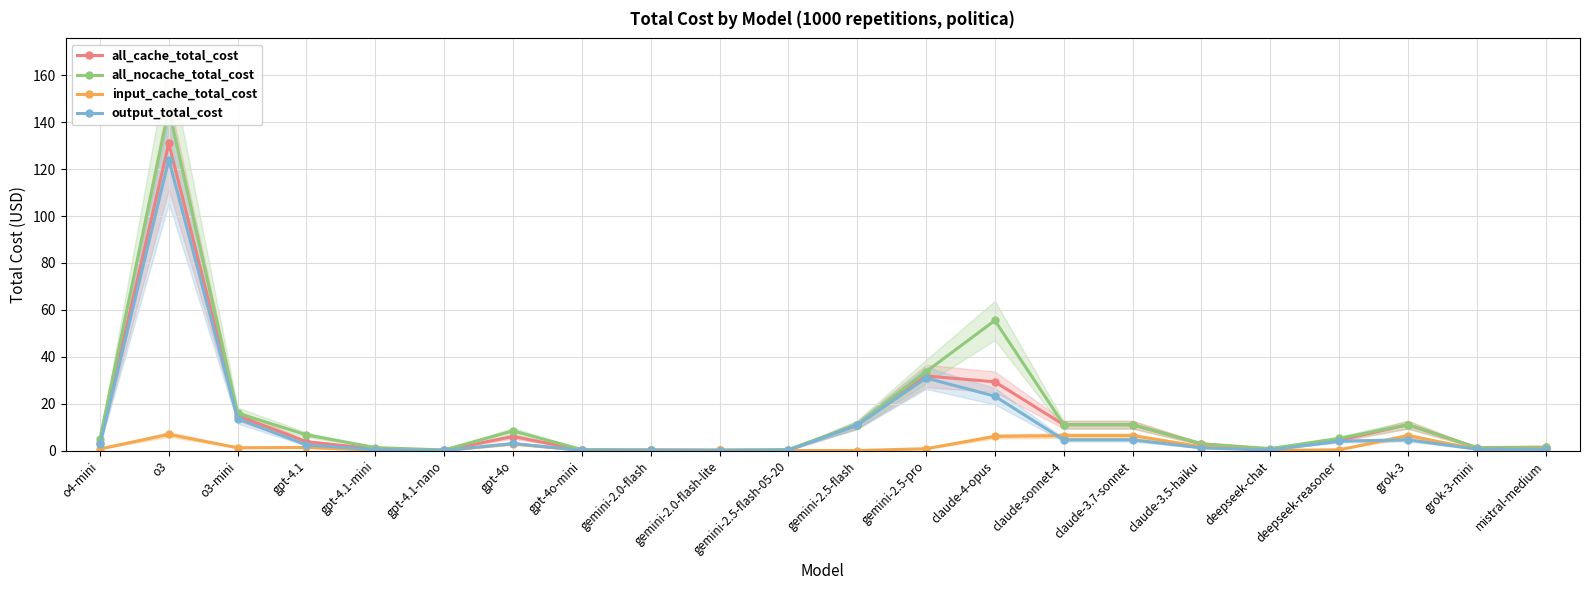

What is the average value of the all_cache_total_cost series?

12.6